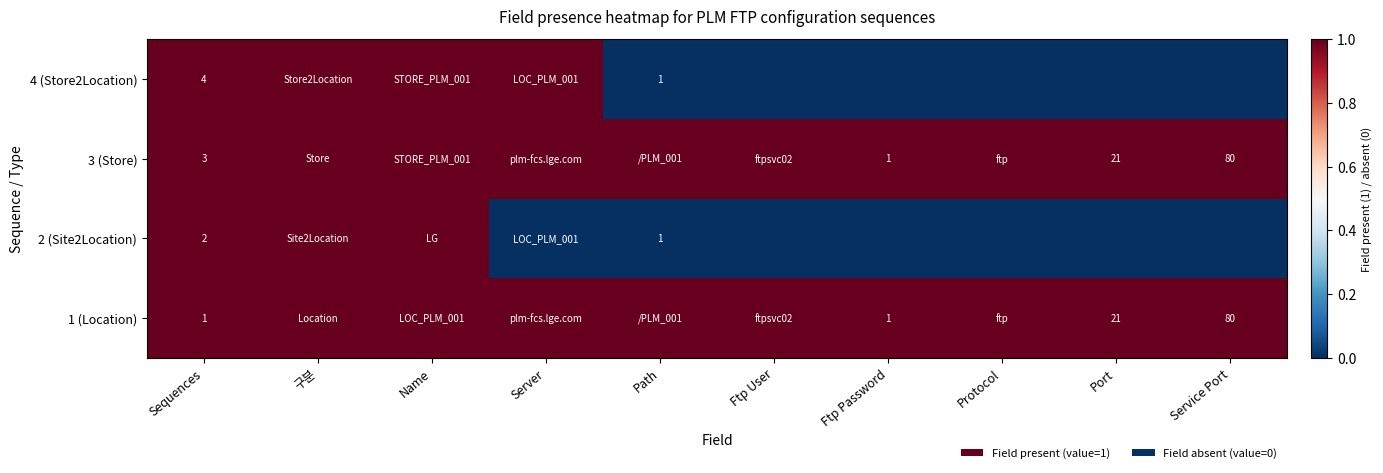

True or false: 2 (Site2Location) has a value of 1 at Path.

True